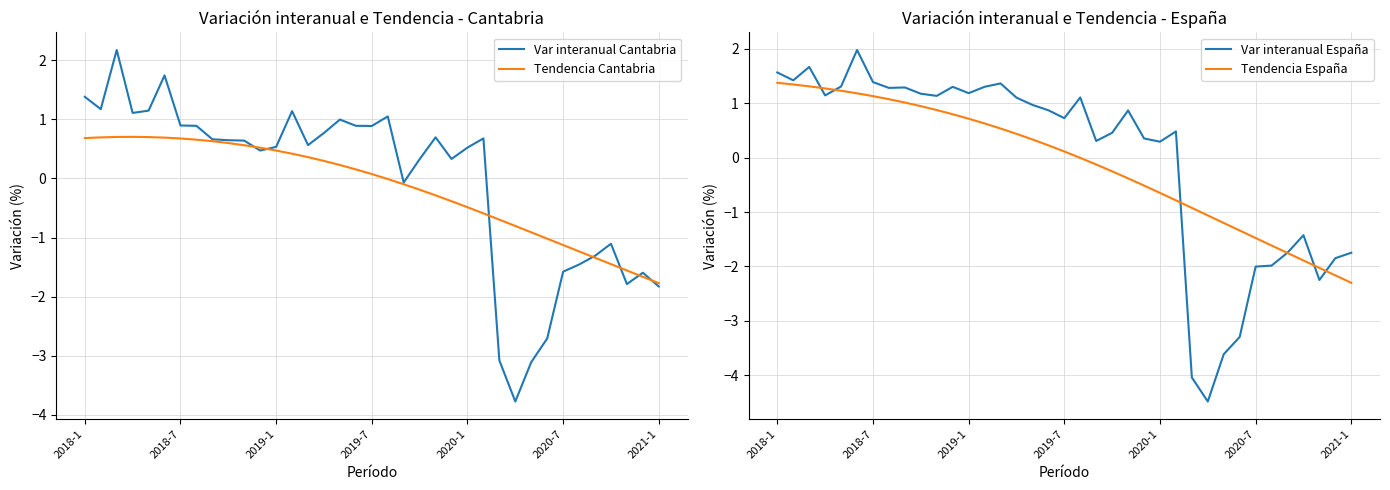

Is it true that Tendencia Cantabria equals 0.7 at 2019-1?

False